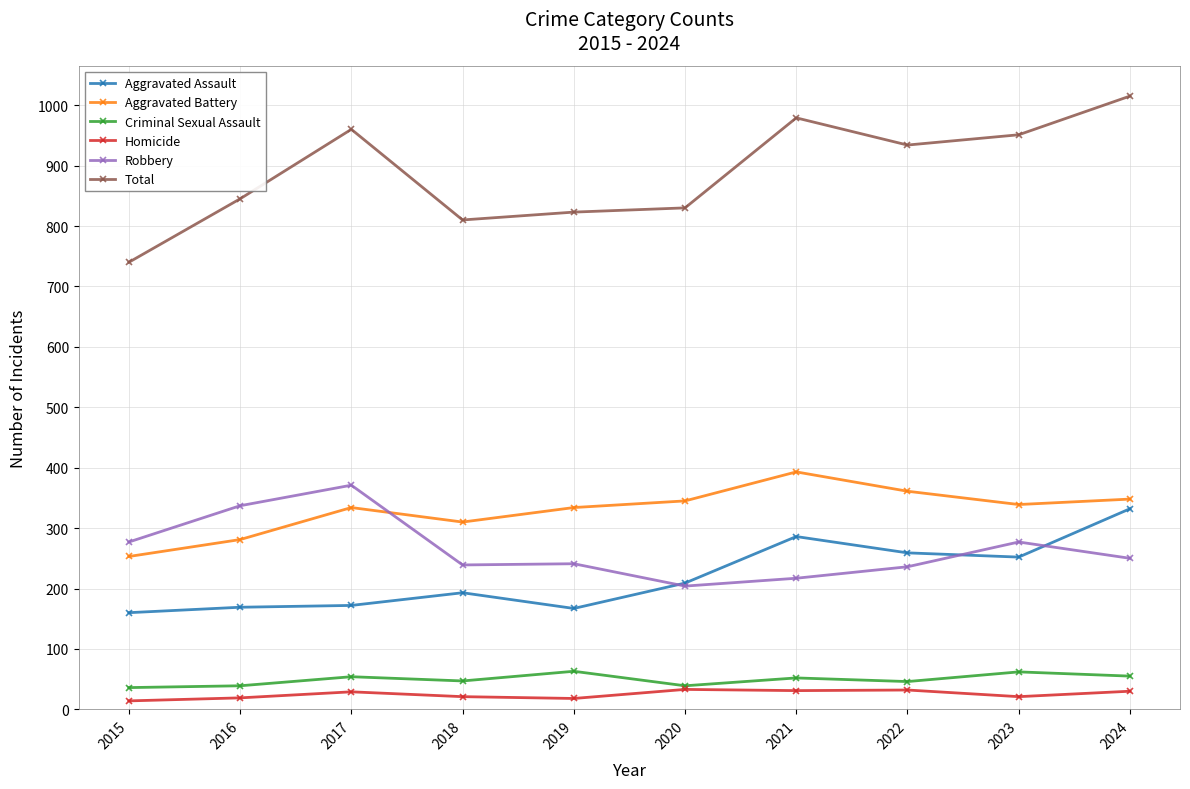

What is the difference between the Homicide values at 2016 and 2022?

13